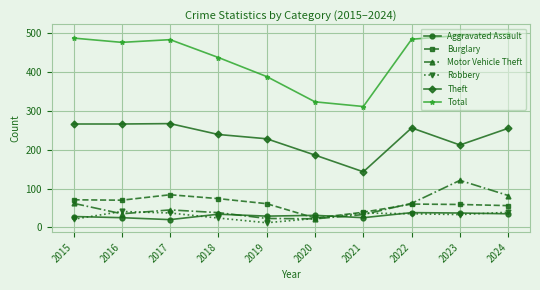

True or false: Theft has a value of 239 at 2018.

True